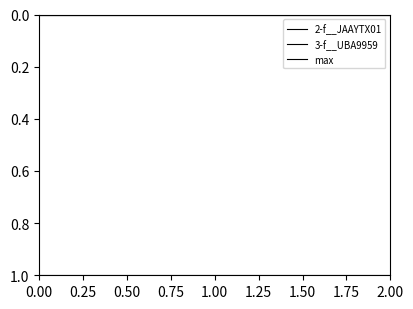

Reading right to left, what are all the values shown in this chart?

2-f__JAAYTX01: 0	0	0
3-f__UBA9959: 0	0	0
max: 1	1	1